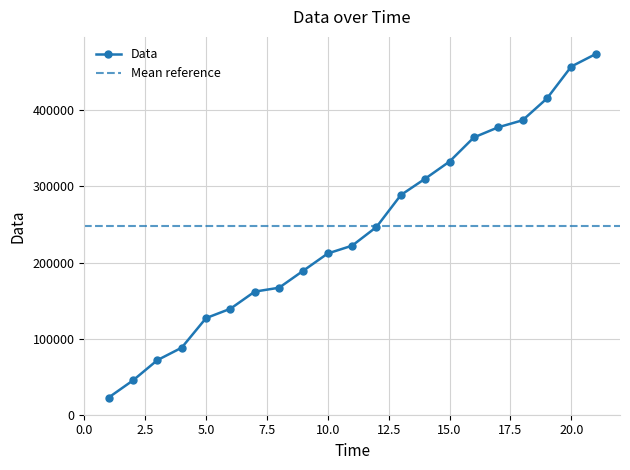

Reading right to left, list all the values displayed in this chart.

474112	457728	415744	387072	377856	364544	332800	310272	288768	246784	222208	211968	189440	166912	161792	139264	126976	88064	71680	45056	22528